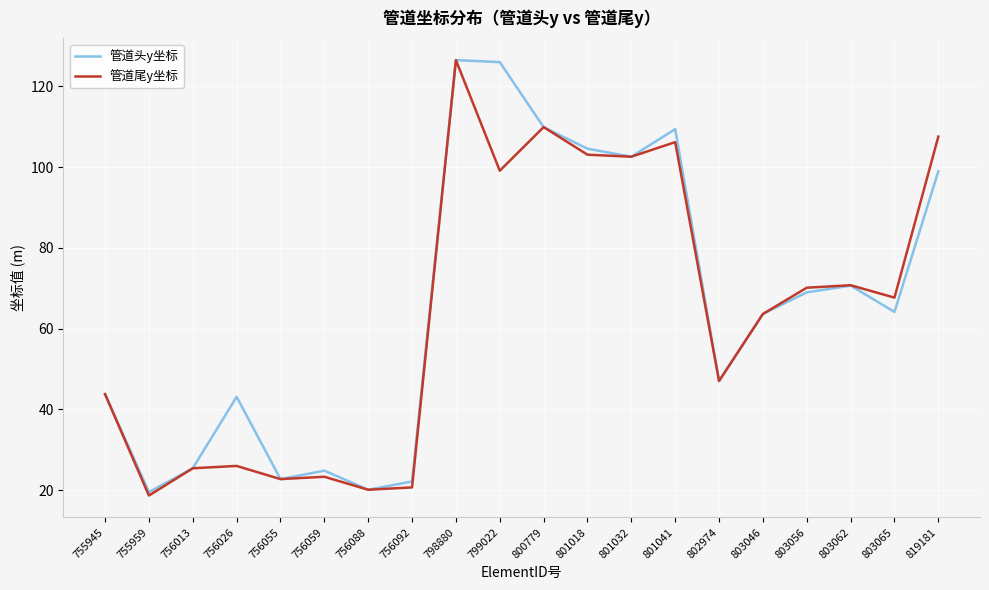

What is the maximum value for 管道头y坐标?

126.5